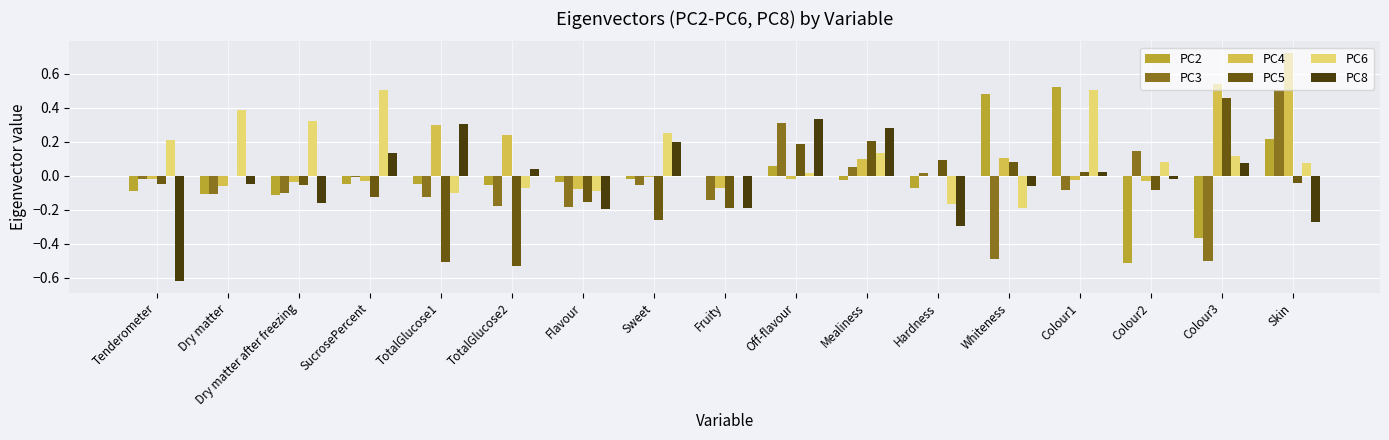

Is the value of PC6 at Colour1 greater than the value of PC8 at TotalGlucose1?

Yes